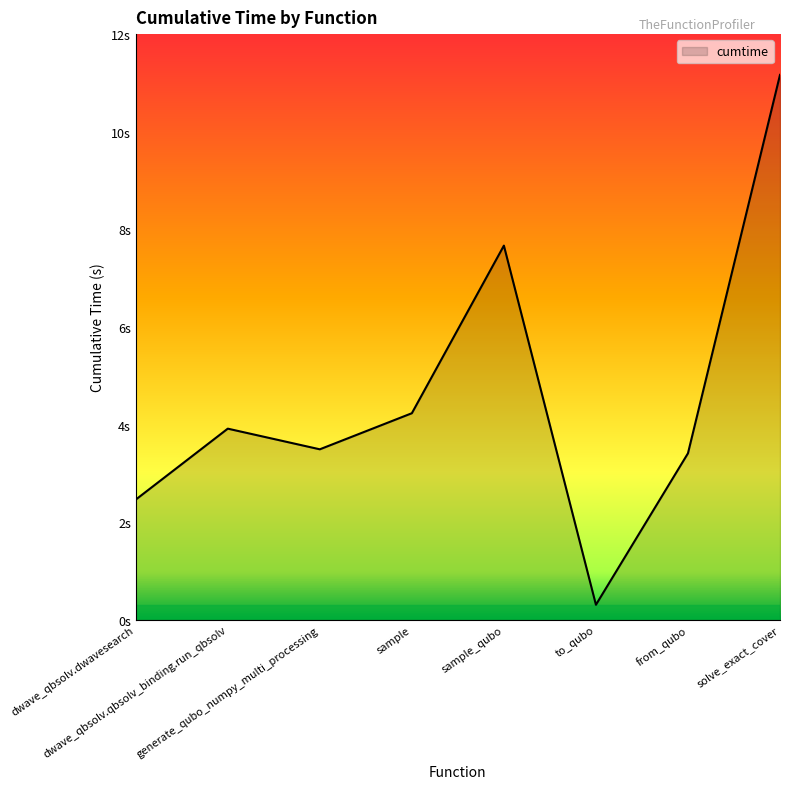

At which label is the value closest to 5?

sample